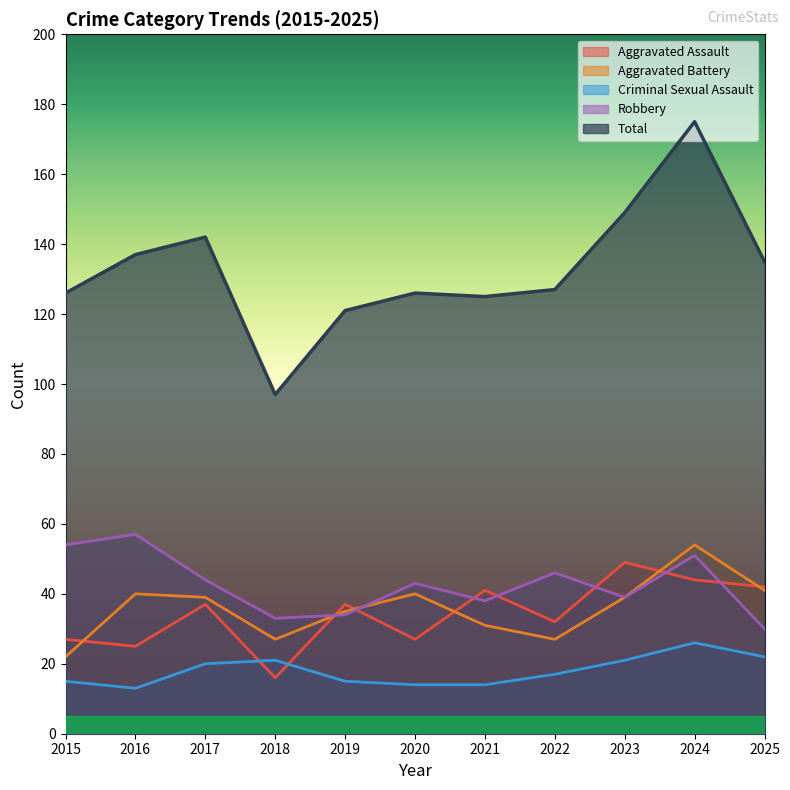

At how many categories does at least one series exceed 60?

11